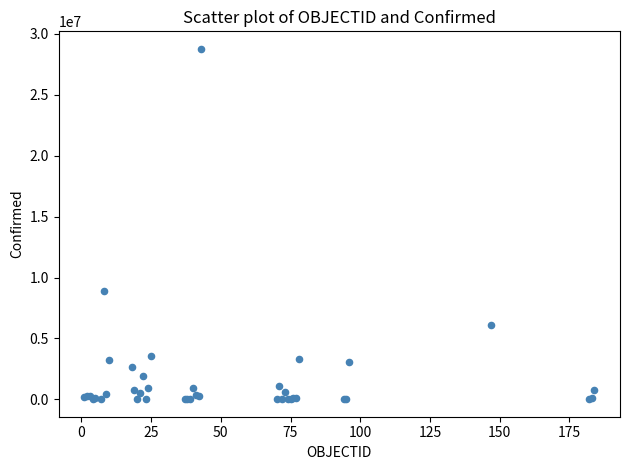

What Y value in the scatter plot is closest to 14392021?

8897178